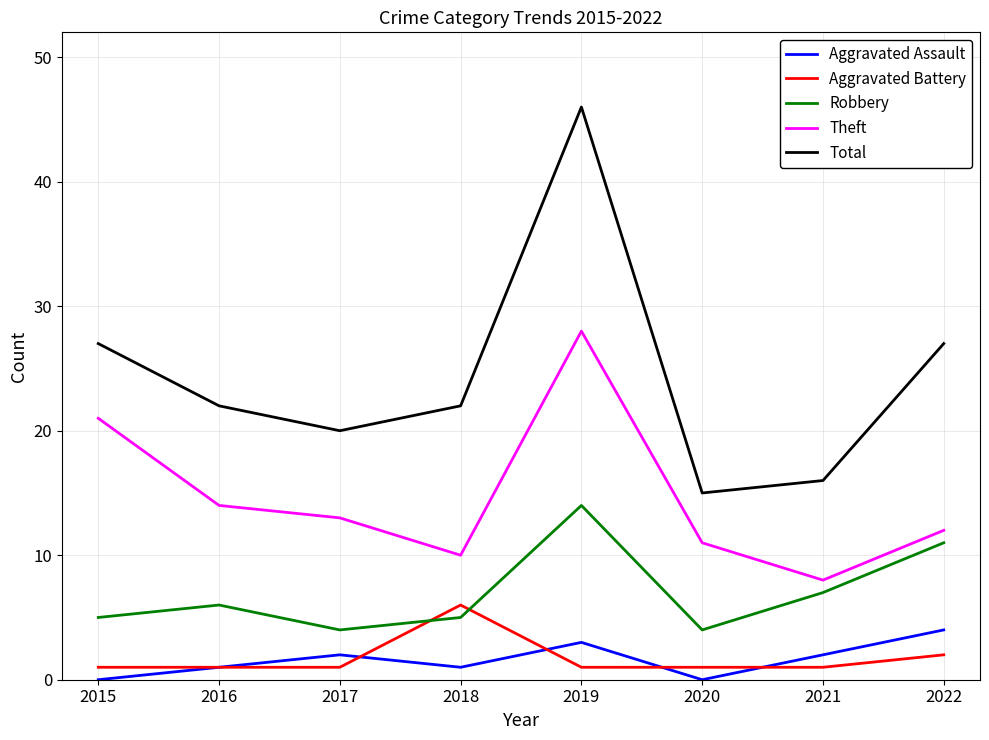

True or false: Aggravated Battery has a value of 1 at 2017.

True